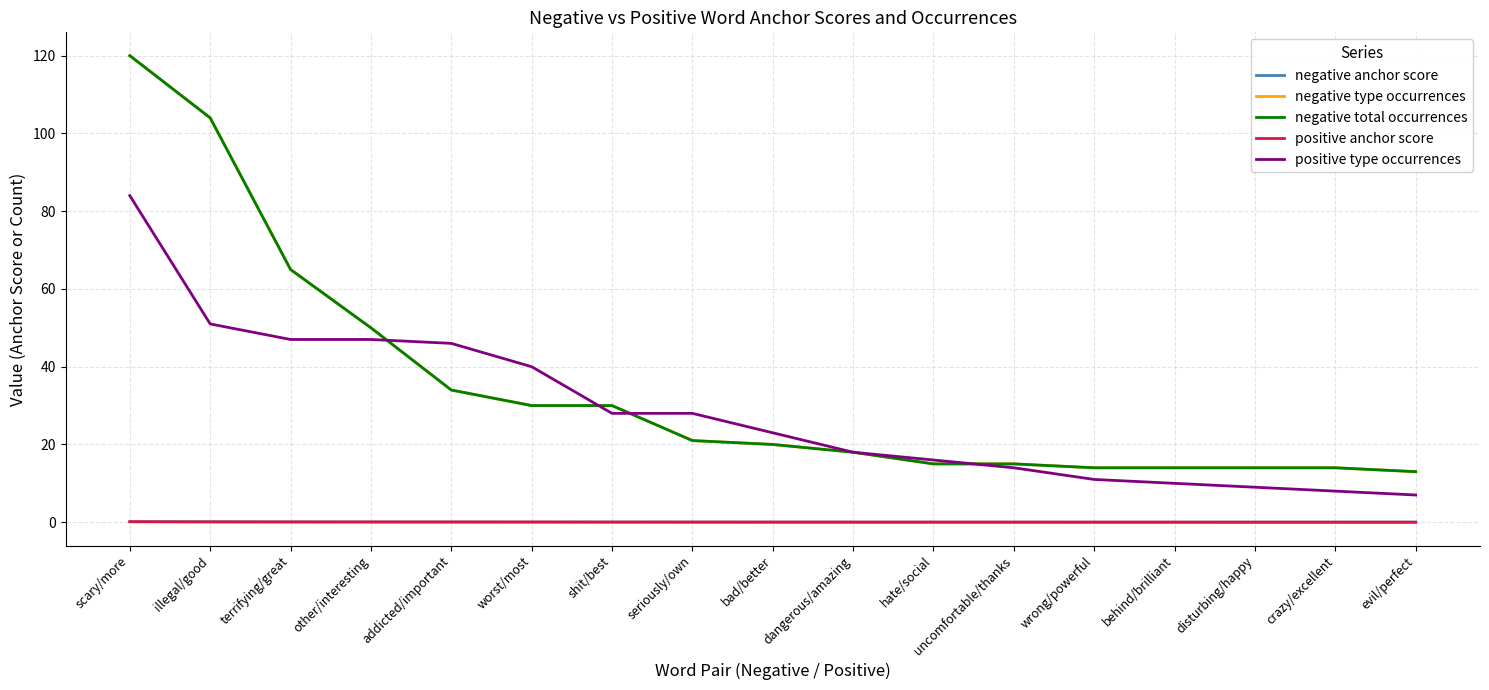

Reading right to left, extract all data points from this chart.

negative anchor score: 0.0	0.0	0.0	0.0	0.0	0.0	0.0	0.0	0.0	0.0	0.0	0.0	0.0	0.1	0.1	0.1	0.1
negative type occurrences: 13.0	14.0	14.0	14.0	14.0	15.0	15.0	18.0	20.0	21.0	30.0	30.0	34.0	50.0	65.0	104.0	120.0
negative total occurrences: 13.0	14.0	14.0	14.0	14.0	15.0	15.0	18.0	20.0	21.0	30.0	30.0	34.0	50.0	65.0	104.0	120.0
positive anchor score: 0.0	0.0	0.0	0.0	0.0	0.0	0.0	0.0	0.0	0.0	0.0	0.1	0.1	0.1	0.1	0.1	0.1
positive type occurrences: 7.0	8.0	9.0	10.0	11.0	14.0	16.0	18.0	23.0	28.0	28.0	40.0	46.0	47.0	47.0	51.0	84.0